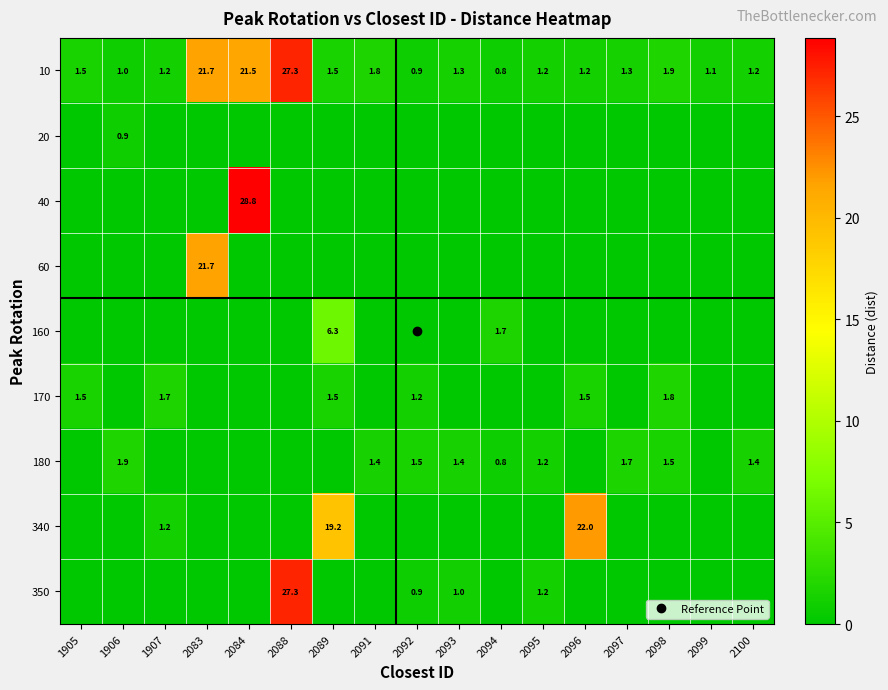

Is the value of 180 at 2099 greater than the value of 20 at 2094?

No